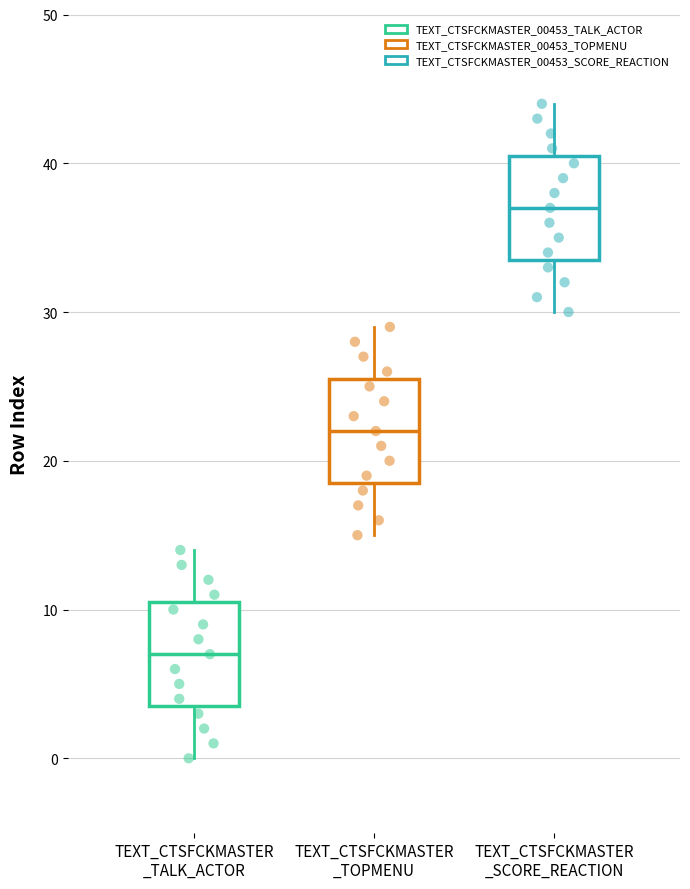

Which box's median line is the lowest?

TEXT_CTSFCKMASTER _TALK_ACTOR